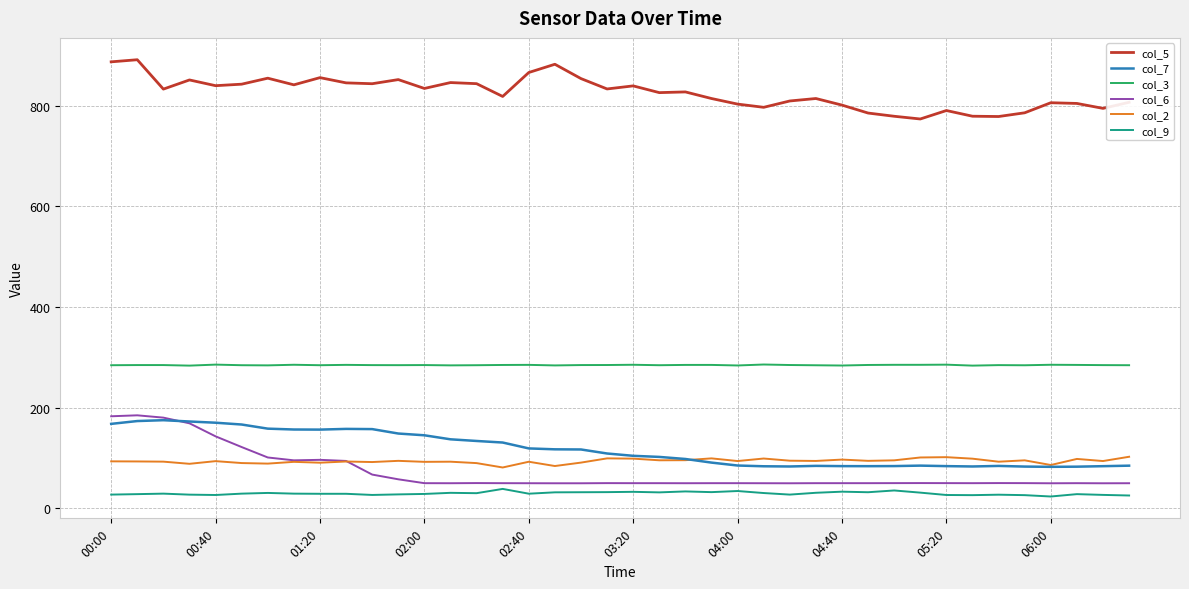

What is the minimum value shown in the chart?

23.3